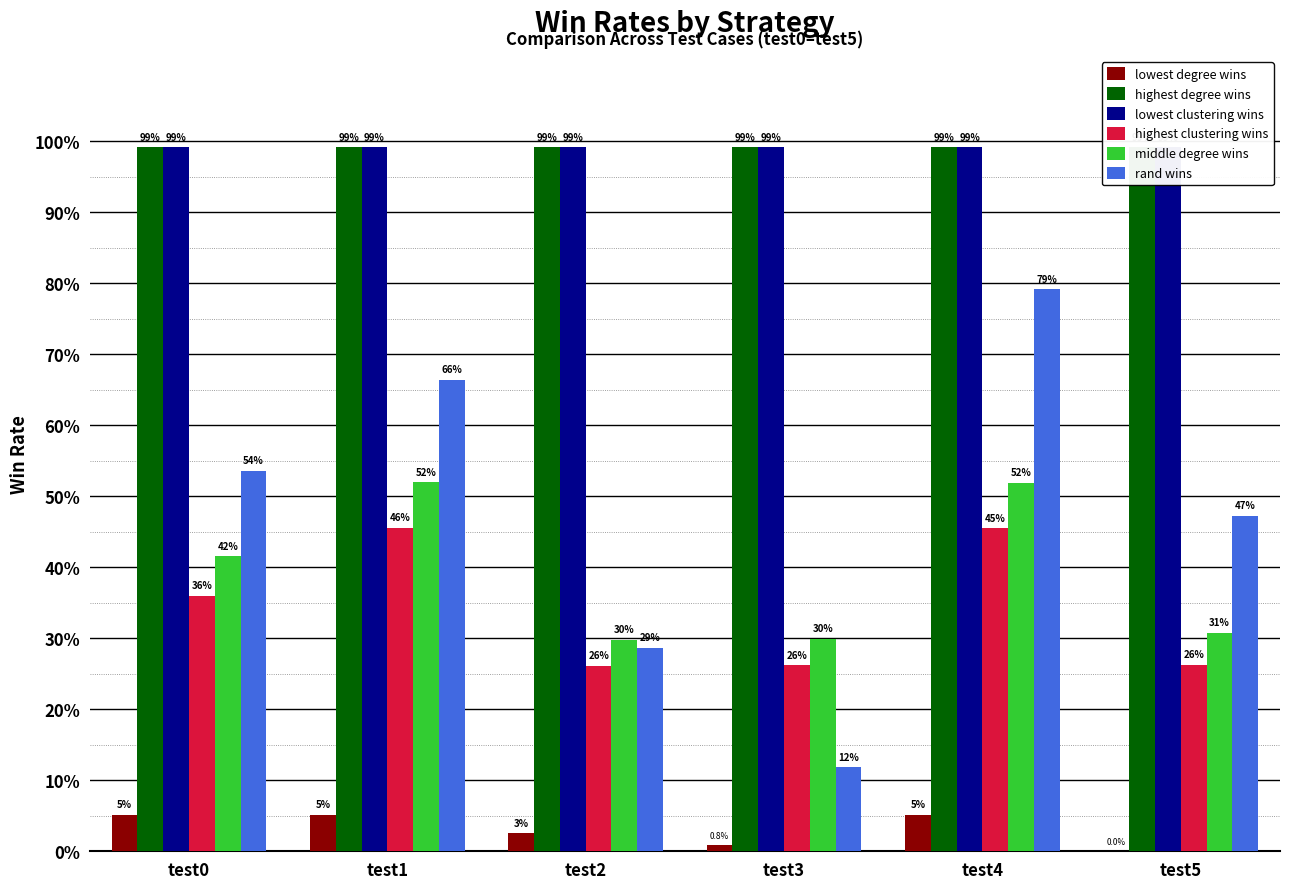

Rank the categories by middle degree wins value from highest to lowest.

test1, test4, test0, test5, test3, test2